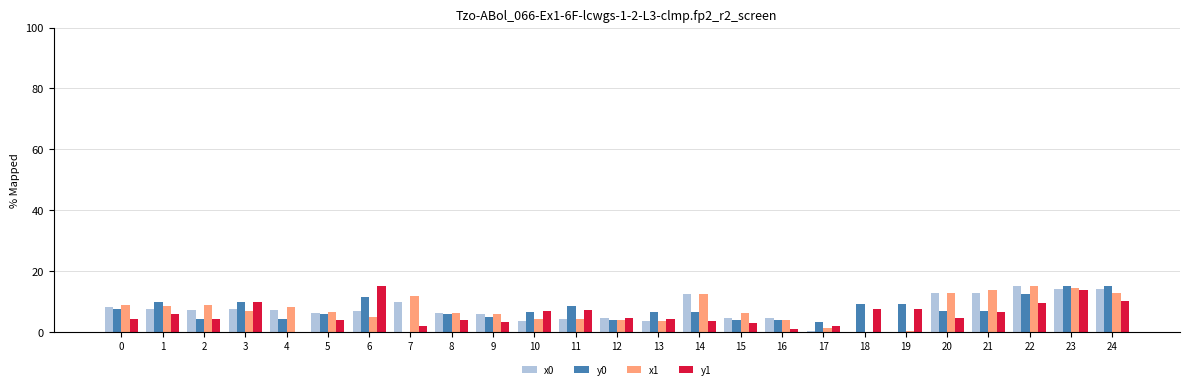

How many values in y1 are above zero?

24